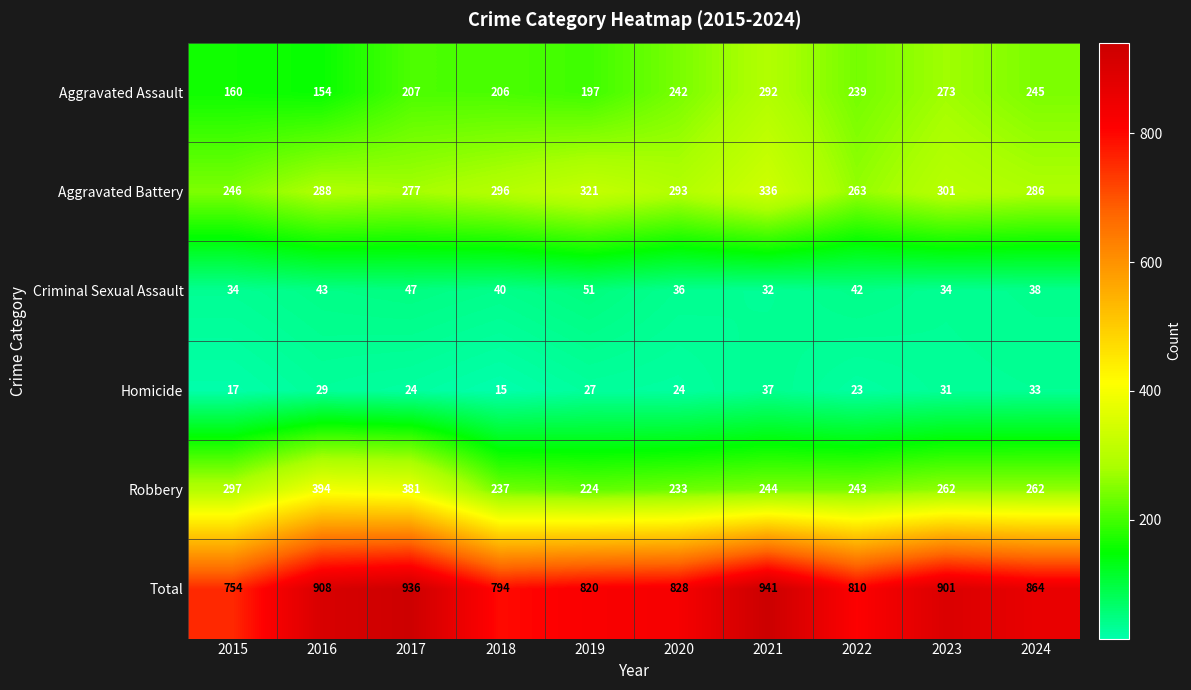

Rank the series by their maximum value, from highest to lowest.

Total, Robbery, Aggravated Battery, Aggravated Assault, Criminal Sexual Assault, Homicide